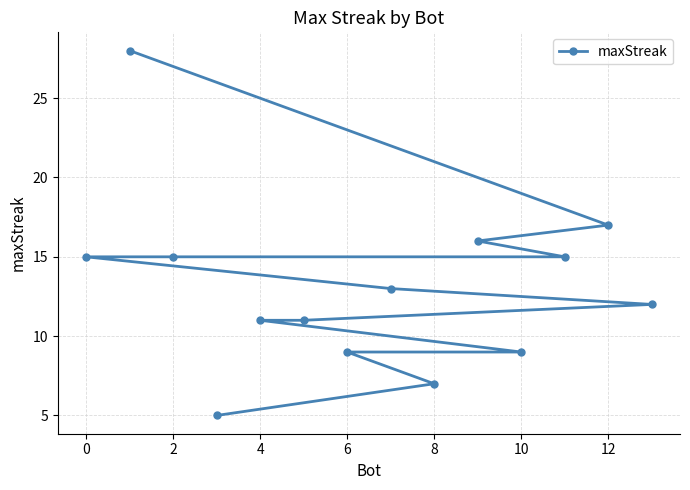

Where does the data first go above 13?

0